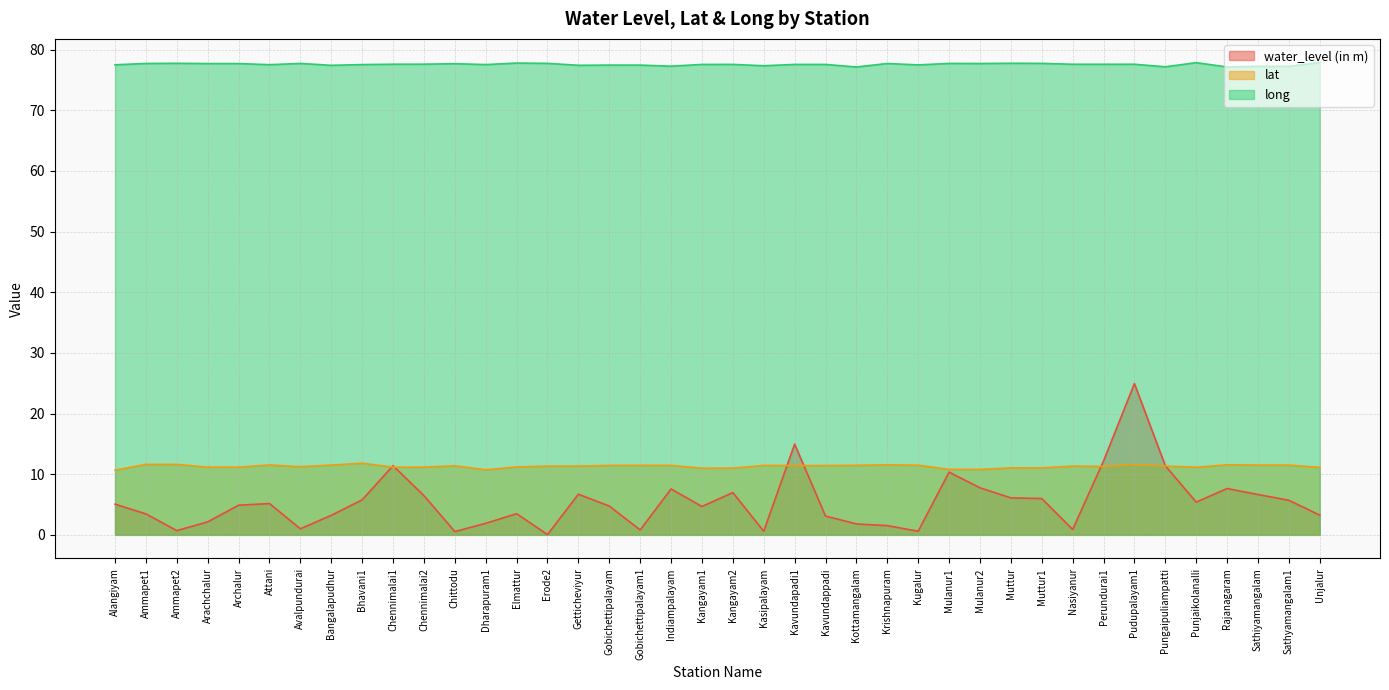

In water_level (in m), how many points are higher than both neighbors (excluding endpoints)?

10